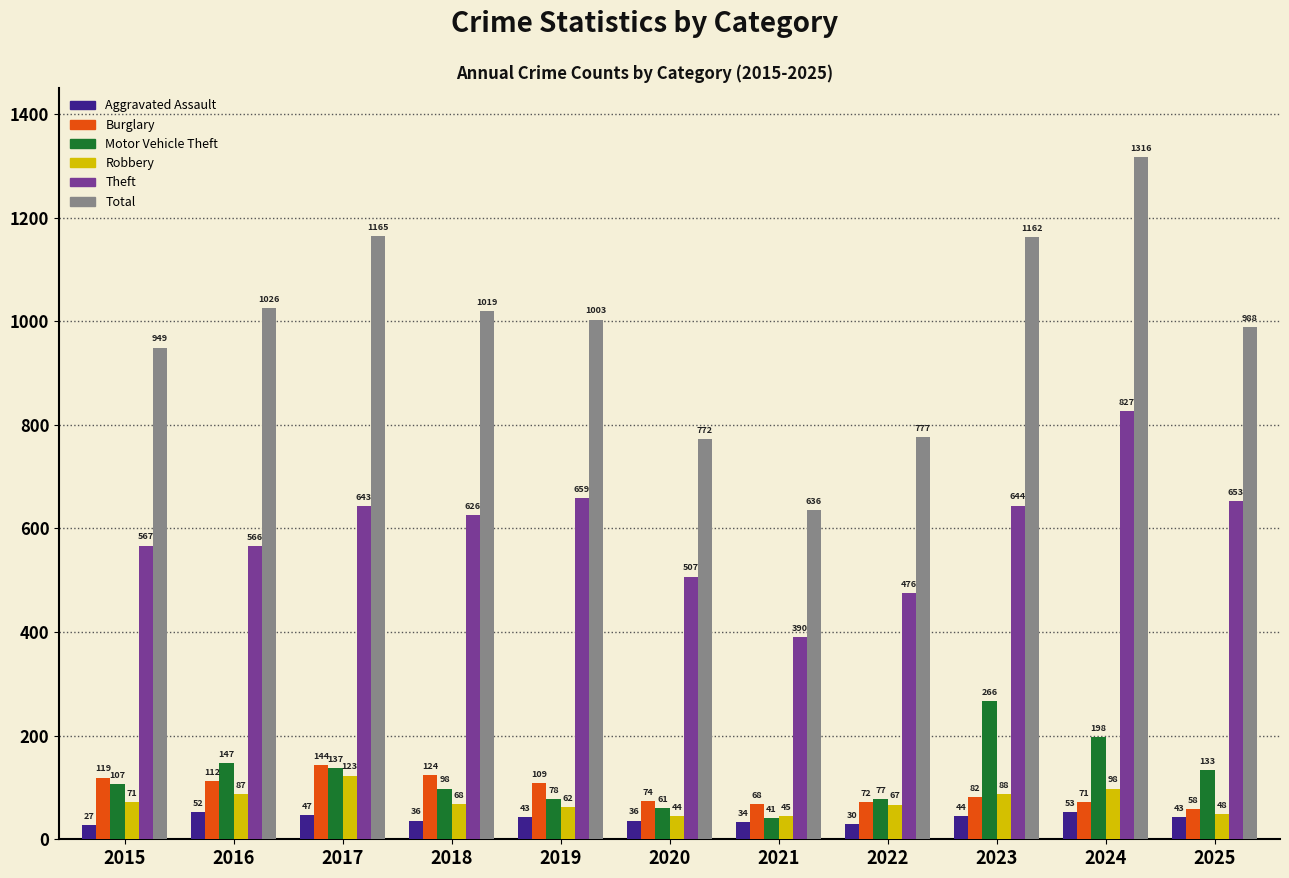

Which category has the highest value in the Aggravated Assault series?

2024